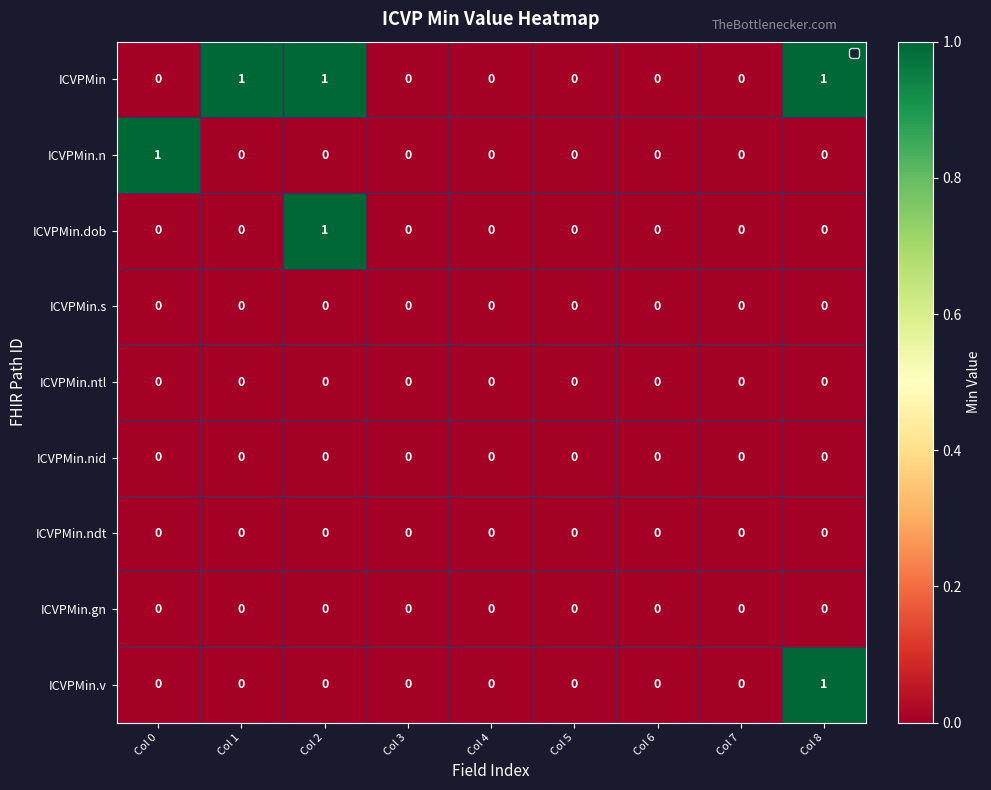

Which series changed the most between Col 1 and Col 5?

ICVPMin